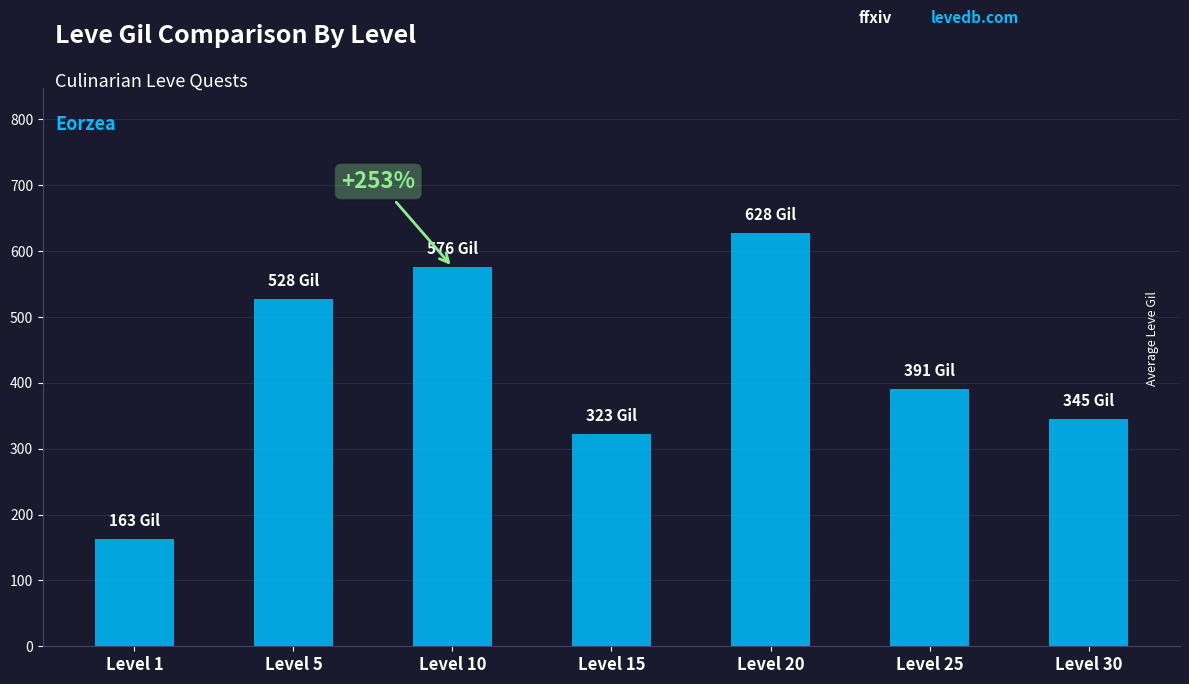

List the labels in order of value, largest first.

Level 20, Level 10, Level 5, Level 25, Level 30, Level 15, Level 1